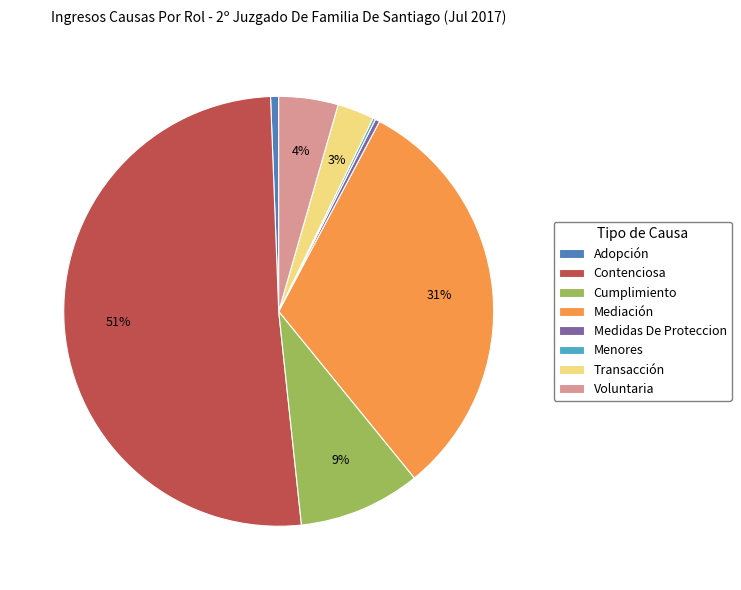

Is there a majority slice in this chart?

Yes